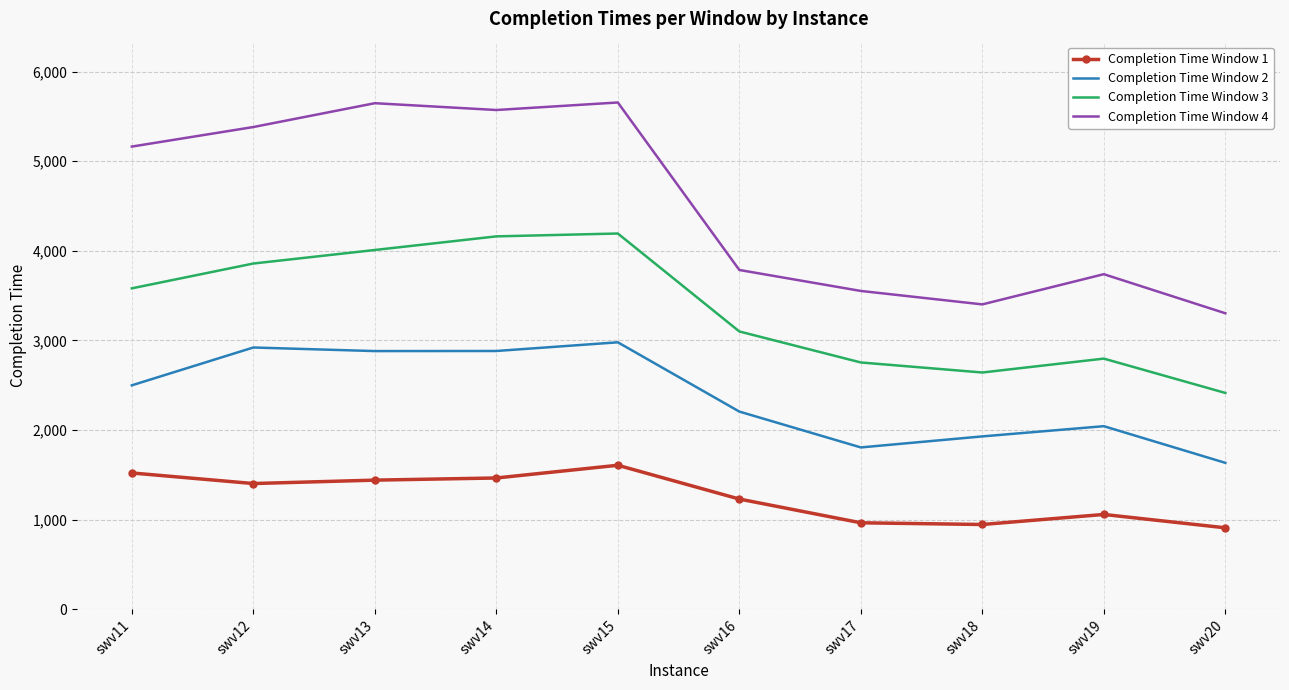

What is the lowest value of the Completion Time Window 4 series?

3303